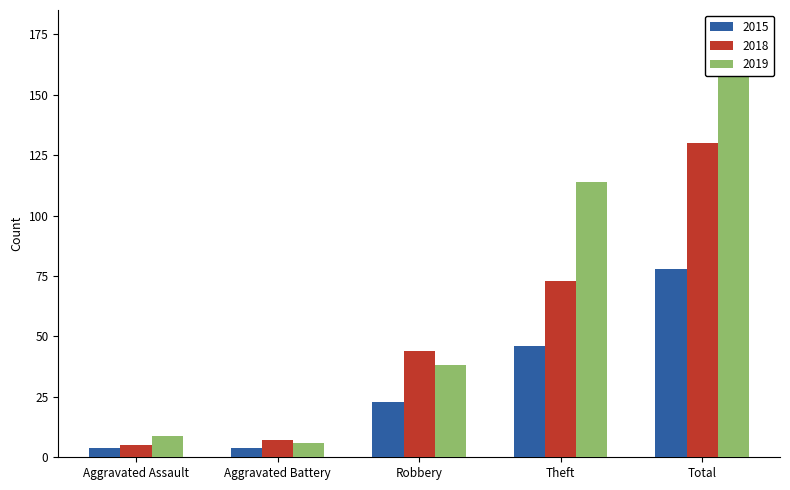

Which series changed the most between Robbery and Total?

2019